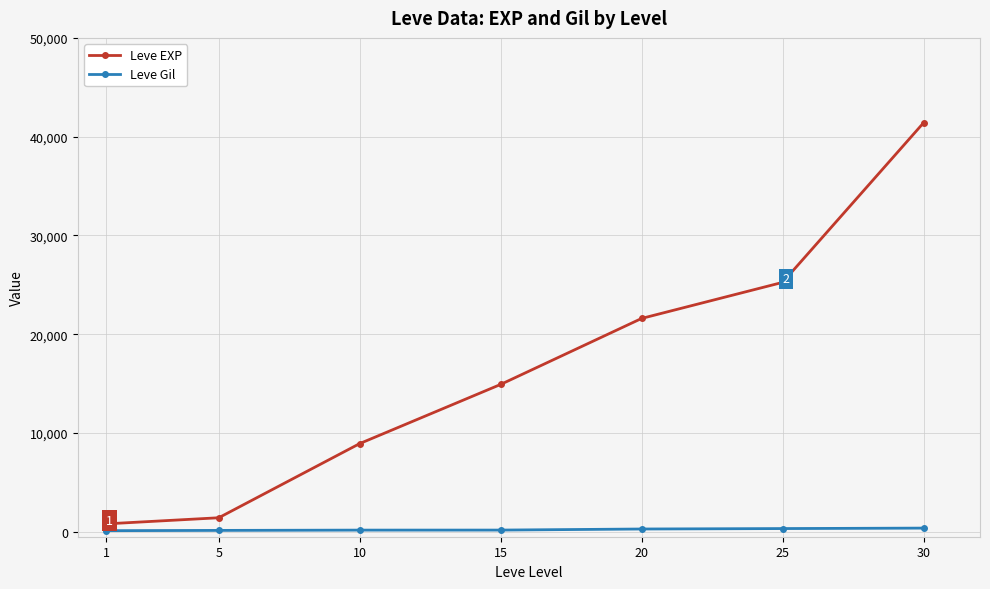

At which category is the sum across all series the highest?

30